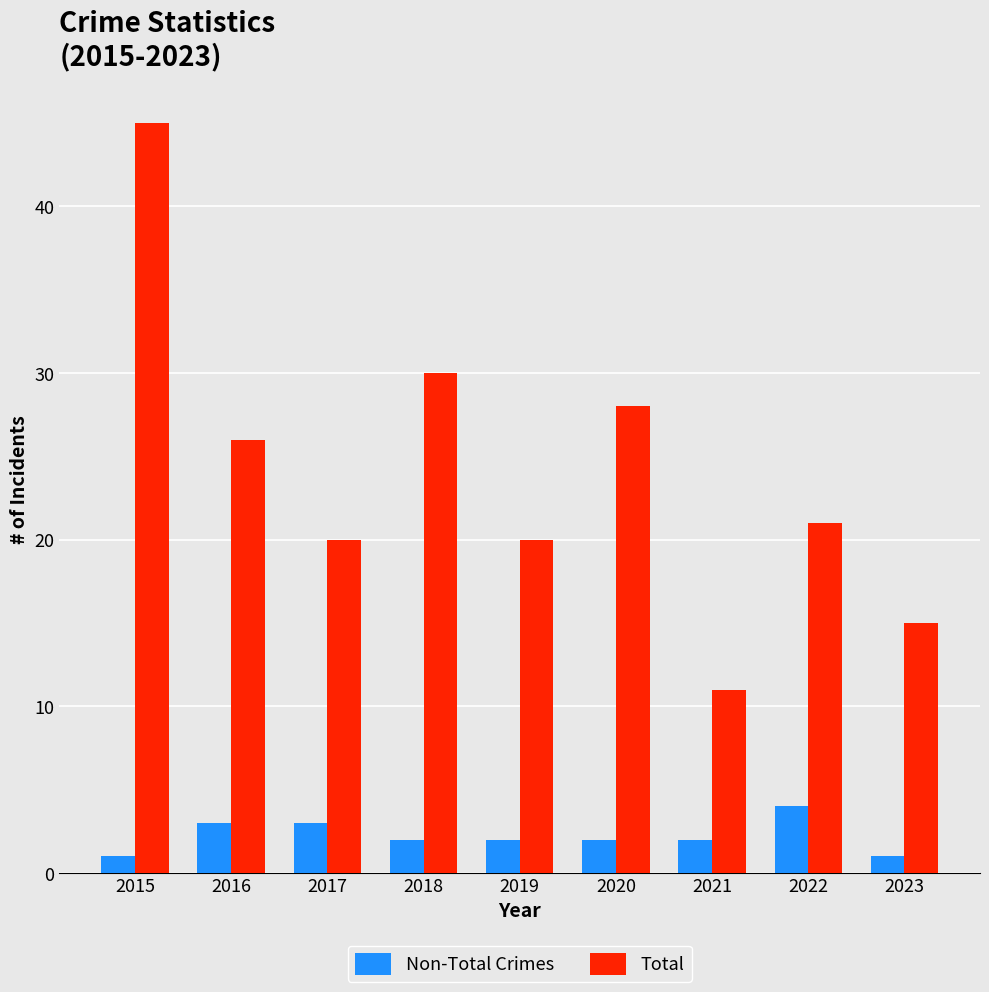

At which category is the sum across all series the highest?

2015